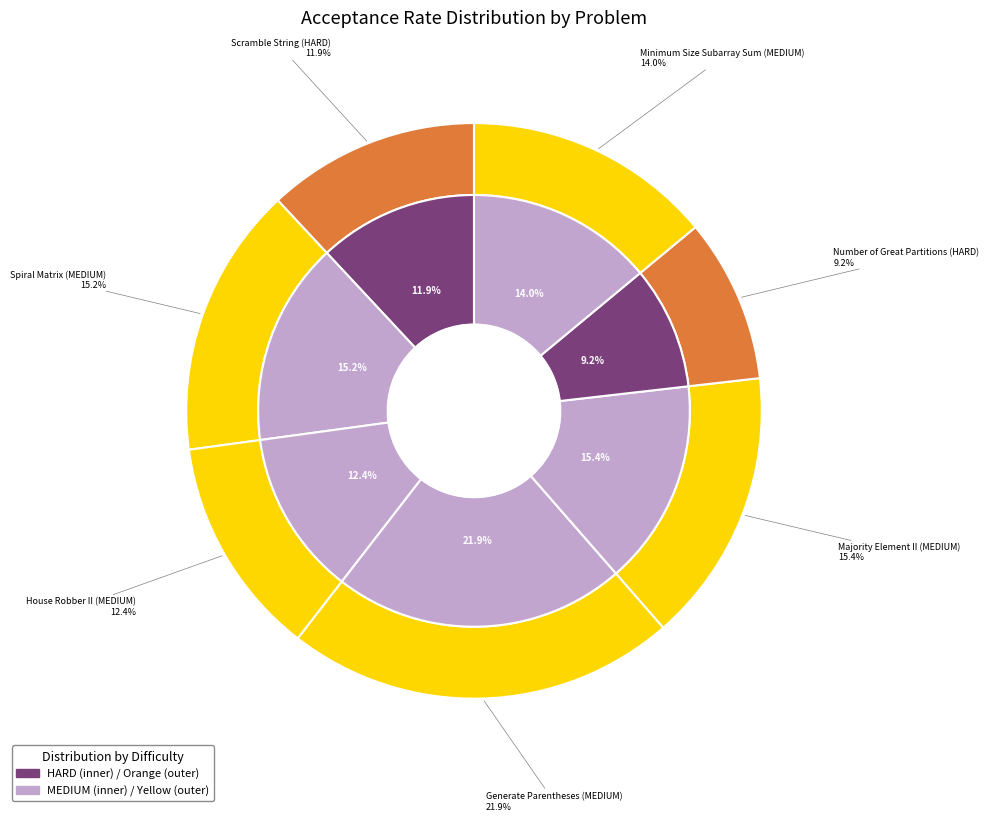

What is the smallest slice in the pie chart?

Number of Great Partitions (HARD)